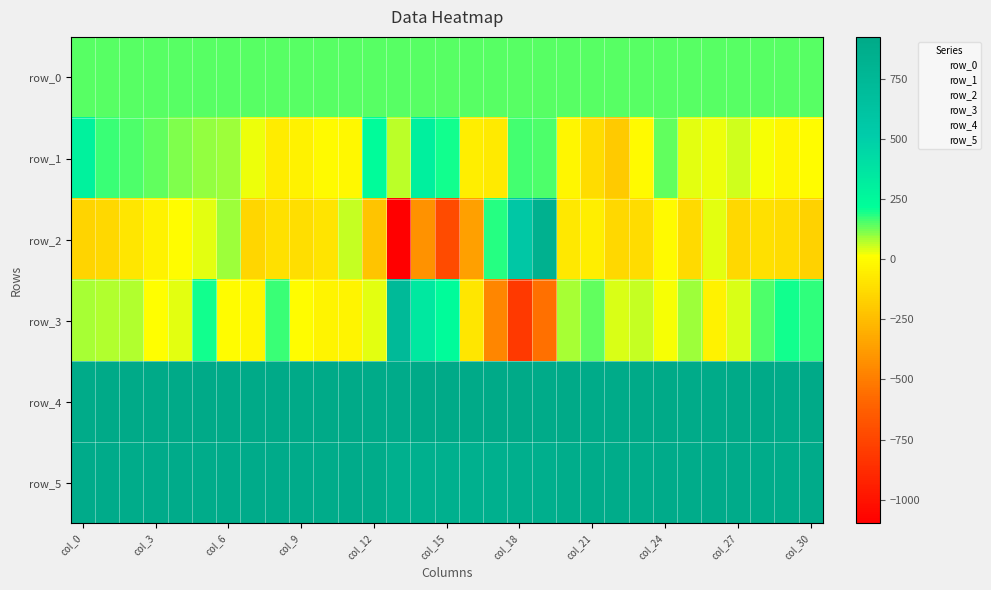

What is the maximum value for row_5?

897.0